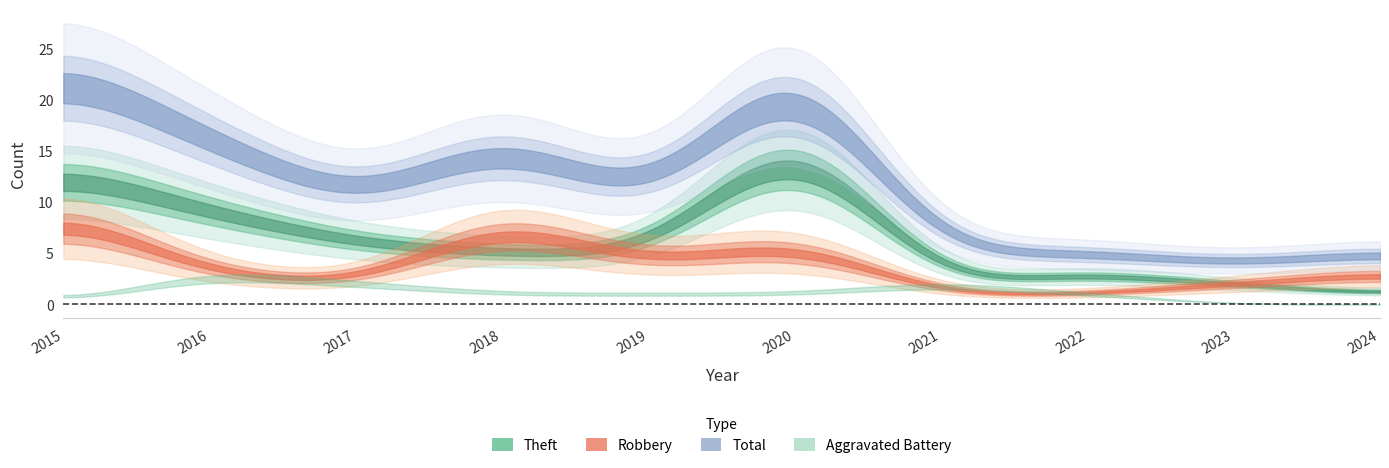

What is the difference between the highest and lowest values at 2022?

5